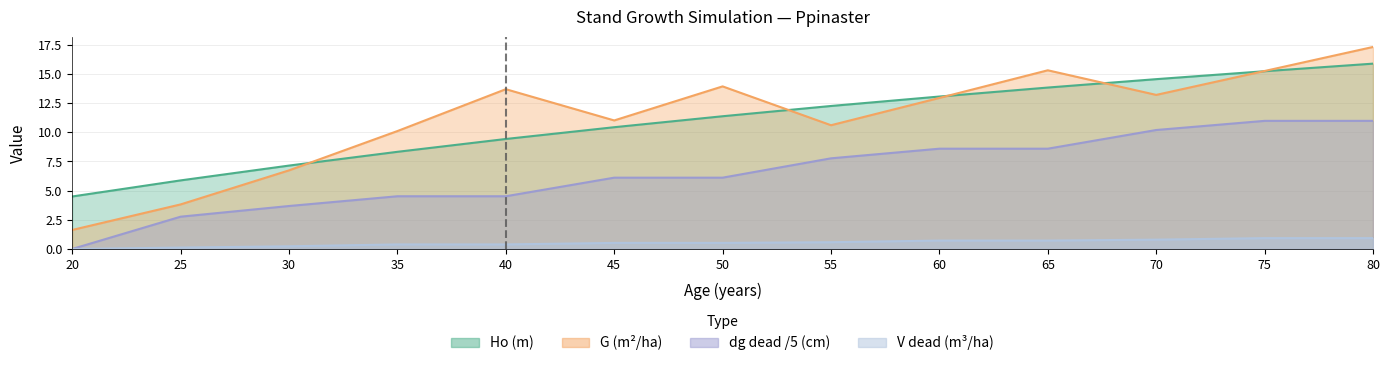

Where is the first local minimum for G (m2/ha)?

45